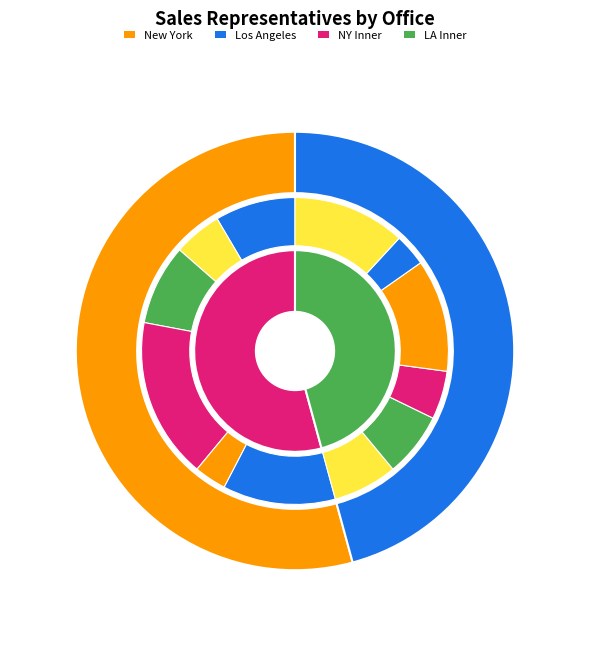

Is there any slice that represents more than half of the pie?

No